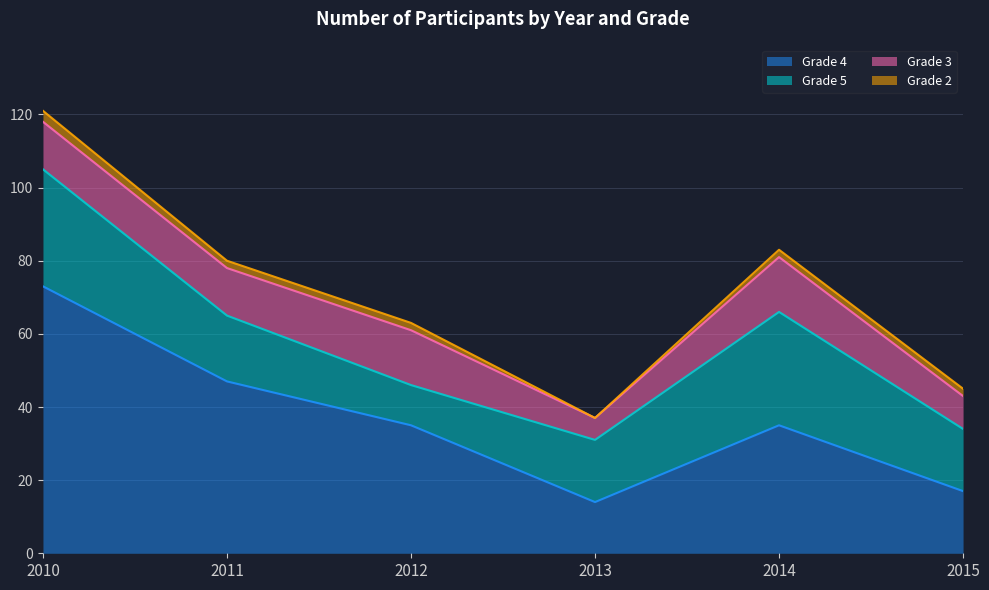

How many series are shown in this chart?

4